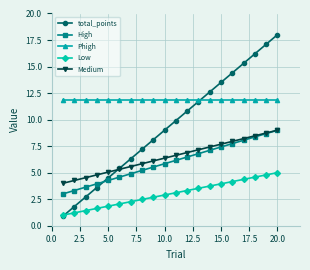

Which series has the widest spread of values?

total_points